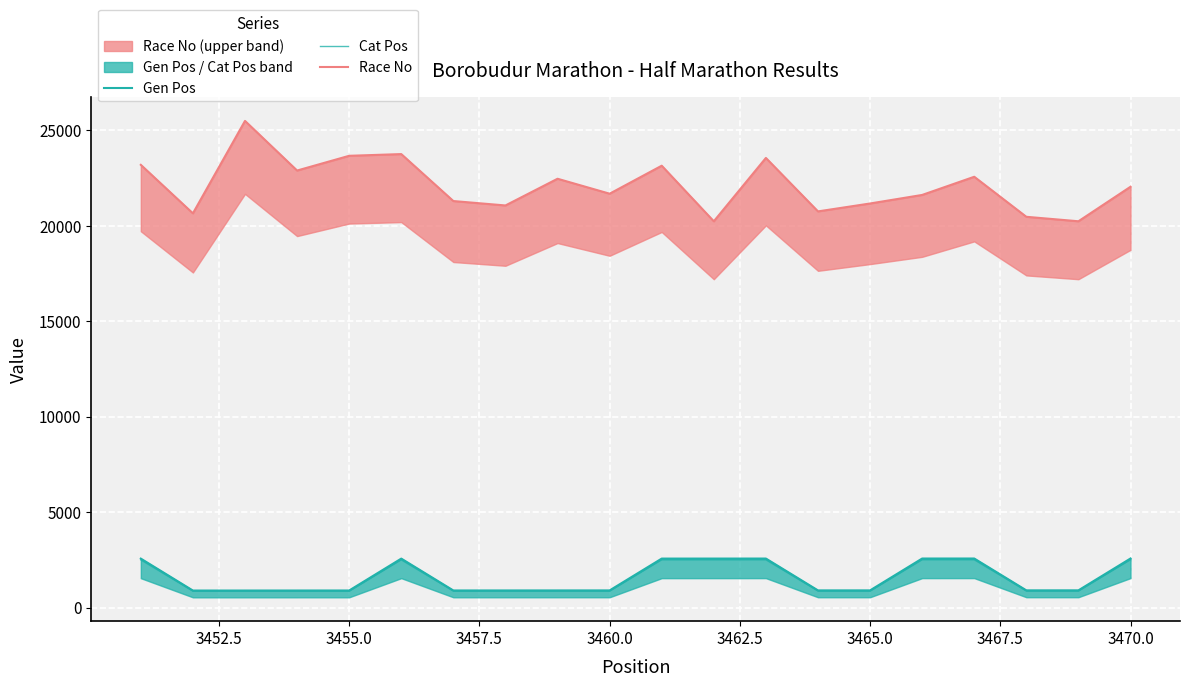

Which series has the largest range (max minus min)?

Race No